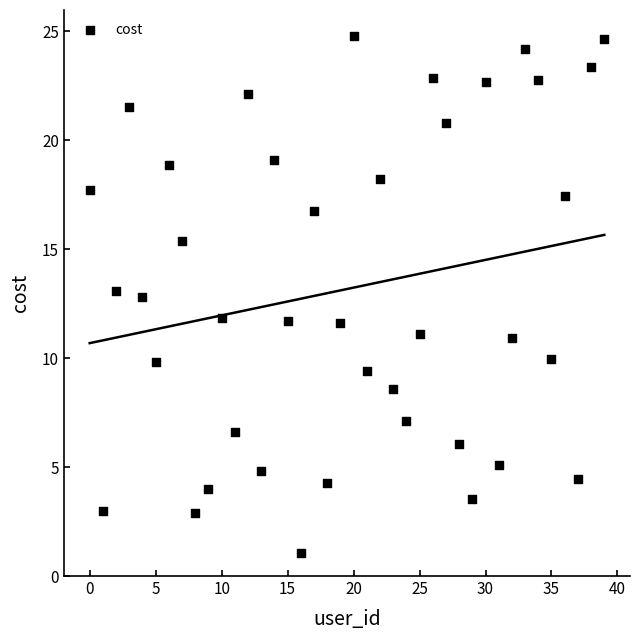

What is the range of Y values (max minus min)?

23.7